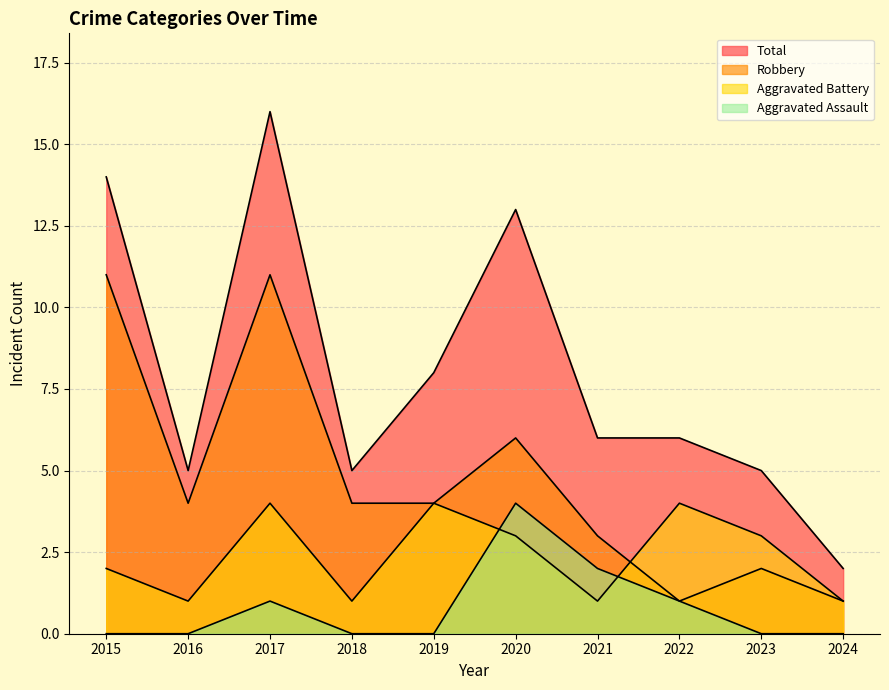

Which series changed the most between 2015 and 2023?

Robbery